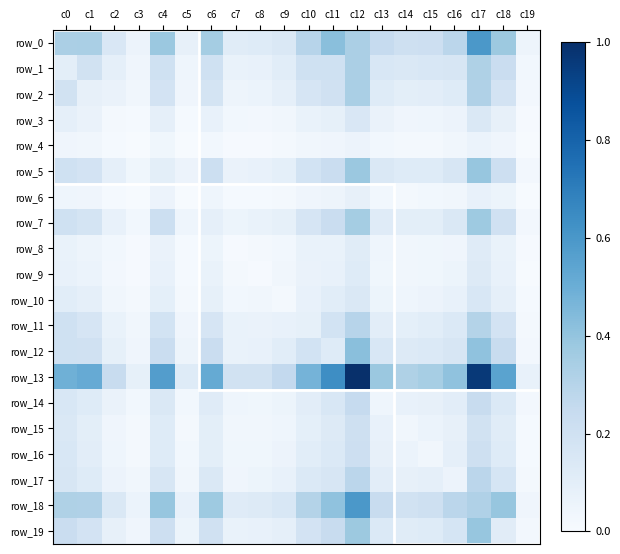

Reading right to left, transcribe all the data shown in this chart.

row_0: c19=0.0	c18=0.4	c17=0.6	c16=0.3	c15=0.2	c14=0.2	c13=0.2	c12=0.3	c11=0.4	c10=0.3	c9=0.1	c8=0.1	c7=0.1	c6=0.4	c5=0.1	c4=0.4	c3=0.1	c2=0.1	c1=0.3	c0=0.3
row_1: c19=0.0	c18=0.2	c17=0.3	c16=0.2	c15=0.2	c14=0.1	c13=0.2	c12=0.3	c11=0.2	c10=0.2	c9=0.1	c8=0.1	c7=0.1	c6=0.2	c5=0.0	c4=0.2	c3=0.0	c2=0.1	c1=0.2	c0=0.1
row_2: c19=0.0	c18=0.2	c17=0.3	c16=0.1	c15=0.1	c14=0.1	c13=0.1	c12=0.3	c11=0.2	c10=0.2	c9=0.1	c8=0.1	c7=0.0	c6=0.2	c5=0.0	c4=0.2	c3=0.0	c2=0.1	c1=0.1	c0=0.2
row_3: c19=0.0	c18=0.1	c17=0.1	c16=0.1	c15=0.0	c14=0.0	c13=0.1	c12=0.1	c11=0.1	c10=0.1	c9=0.0	c8=0.0	c7=0.0	c6=0.1	c5=0.0	c4=0.1	c3=0.0	c2=0.0	c1=0.1	c0=0.1
row_4: c19=0.0	c18=0.0	c17=0.1	c16=0.0	c15=0.0	c14=0.0	c13=0.0	c12=0.1	c11=0.0	c10=0.0	c9=0.0	c8=0.0	c7=0.0	c6=0.0	c5=0.0	c4=0.0	c3=0.0	c2=0.0	c1=0.0	c0=0.0
row_5: c19=0.0	c18=0.2	c17=0.4	c16=0.2	c15=0.1	c14=0.1	c13=0.1	c12=0.4	c11=0.2	c10=0.2	c9=0.1	c8=0.1	c7=0.1	c6=0.2	c5=0.1	c4=0.1	c3=0.0	c2=0.1	c1=0.2	c0=0.2
row_6: c19=0.0	c18=0.1	c17=0.1	c16=0.0	c15=0.0	c14=0.0	c13=0.0	c12=0.1	c11=0.0	c10=0.0	c9=0.0	c8=0.0	c7=0.0	c6=0.0	c5=0.0	c4=0.1	c3=0.0	c2=0.0	c1=0.0	c0=0.0
row_7: c19=0.0	c18=0.2	c17=0.4	c16=0.1	c15=0.1	c14=0.1	c13=0.1	c12=0.4	c11=0.2	c10=0.2	c9=0.1	c8=0.1	c7=0.1	c6=0.1	c5=0.0	c4=0.2	c3=0.0	c2=0.1	c1=0.2	c0=0.2
row_8: c19=0.0	c18=0.1	c17=0.1	c16=0.0	c15=0.0	c14=0.0	c13=0.0	c12=0.1	c11=0.1	c10=0.1	c9=0.0	c8=0.0	c7=0.0	c6=0.1	c5=0.0	c4=0.1	c3=0.0	c2=0.0	c1=0.0	c0=0.1
row_9: c19=0.0	c18=0.1	c17=0.1	c16=0.1	c15=0.0	c14=0.0	c13=0.0	c12=0.1	c11=0.1	c10=0.1	c9=0.0	c8=0.0	c7=0.0	c6=0.1	c5=0.0	c4=0.1	c3=0.0	c2=0.0	c1=0.1	c0=0.1
row_10: c19=0.0	c18=0.1	c17=0.2	c16=0.1	c15=0.1	c14=0.0	c13=0.1	c12=0.1	c11=0.1	c10=0.1	c9=0.0	c8=0.0	c7=0.0	c6=0.1	c5=0.0	c4=0.1	c3=0.0	c2=0.0	c1=0.1	c0=0.1
row_11: c19=0.0	c18=0.2	c17=0.3	c16=0.1	c15=0.1	c14=0.1	c13=0.1	c12=0.3	c11=0.2	c10=0.1	c9=0.1	c8=0.1	c7=0.1	c6=0.2	c5=0.0	c4=0.2	c3=0.0	c2=0.1	c1=0.2	c0=0.2
row_12: c19=0.0	c18=0.2	c17=0.4	c16=0.2	c15=0.1	c14=0.1	c13=0.2	c12=0.4	c11=0.1	c10=0.2	c9=0.1	c8=0.1	c7=0.1	c6=0.2	c5=0.0	c4=0.2	c3=0.0	c2=0.1	c1=0.2	c0=0.2
row_13: c19=0.1	c18=0.5	c17=1.0	c16=0.4	c15=0.3	c14=0.3	c13=0.4	c12=1.0	c11=0.6	c10=0.5	c9=0.3	c8=0.2	c7=0.2	c6=0.5	c5=0.1	c4=0.6	c3=0.1	c2=0.2	c1=0.5	c0=0.5
row_14: c19=0.0	c18=0.1	c17=0.2	c16=0.1	c15=0.1	c14=0.1	c13=0.0	c12=0.2	c11=0.2	c10=0.1	c9=0.1	c8=0.0	c7=0.0	c6=0.1	c5=0.0	c4=0.1	c3=0.0	c2=0.1	c1=0.1	c0=0.2
row_15: c19=0.0	c18=0.1	c17=0.2	c16=0.1	c15=0.1	c14=0.0	c13=0.1	c12=0.2	c11=0.1	c10=0.1	c9=0.0	c8=0.0	c7=0.0	c6=0.1	c5=0.0	c4=0.1	c3=0.0	c2=0.0	c1=0.1	c0=0.1
row_16: c19=0.0	c18=0.1	c17=0.2	c16=0.1	c15=0.0	c14=0.1	c13=0.1	c12=0.2	c11=0.1	c10=0.1	c9=0.1	c8=0.0	c7=0.0	c6=0.1	c5=0.0	c4=0.1	c3=0.0	c2=0.0	c1=0.1	c0=0.2
row_17: c19=0.0	c18=0.2	c17=0.3	c16=0.1	c15=0.1	c14=0.1	c13=0.1	c12=0.3	c11=0.2	c10=0.1	c9=0.1	c8=0.1	c7=0.0	c6=0.1	c5=0.0	c4=0.2	c3=0.0	c2=0.1	c1=0.1	c0=0.2
row_18: c19=0.0	c18=0.4	c17=0.3	c16=0.3	c15=0.2	c14=0.2	c13=0.2	c12=0.6	c11=0.4	c10=0.3	c9=0.2	c8=0.1	c7=0.1	c6=0.4	c5=0.1	c4=0.4	c3=0.1	c2=0.1	c1=0.3	c0=0.3
row_19: c19=0.0	c18=0.1	c17=0.4	c16=0.2	c15=0.1	c14=0.1	c13=0.1	c12=0.4	c11=0.2	c10=0.2	c9=0.1	c8=0.1	c7=0.1	c6=0.2	c5=0.1	c4=0.2	c3=0.0	c2=0.1	c1=0.2	c0=0.2